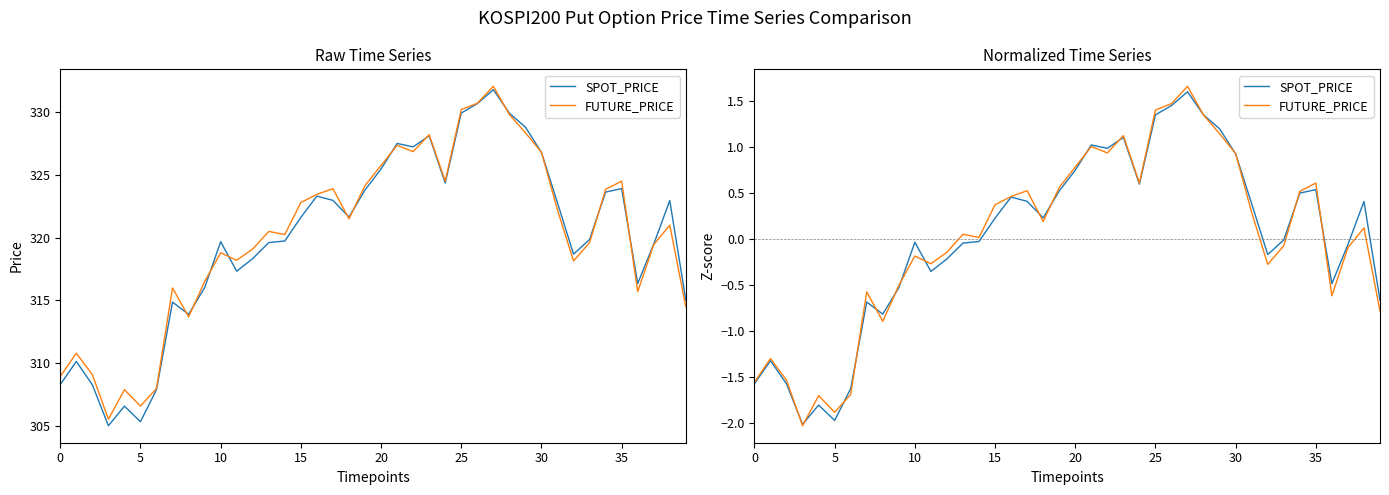

True or false: FUTURE_PRICE has more than 2 points higher than both neighbors.

True